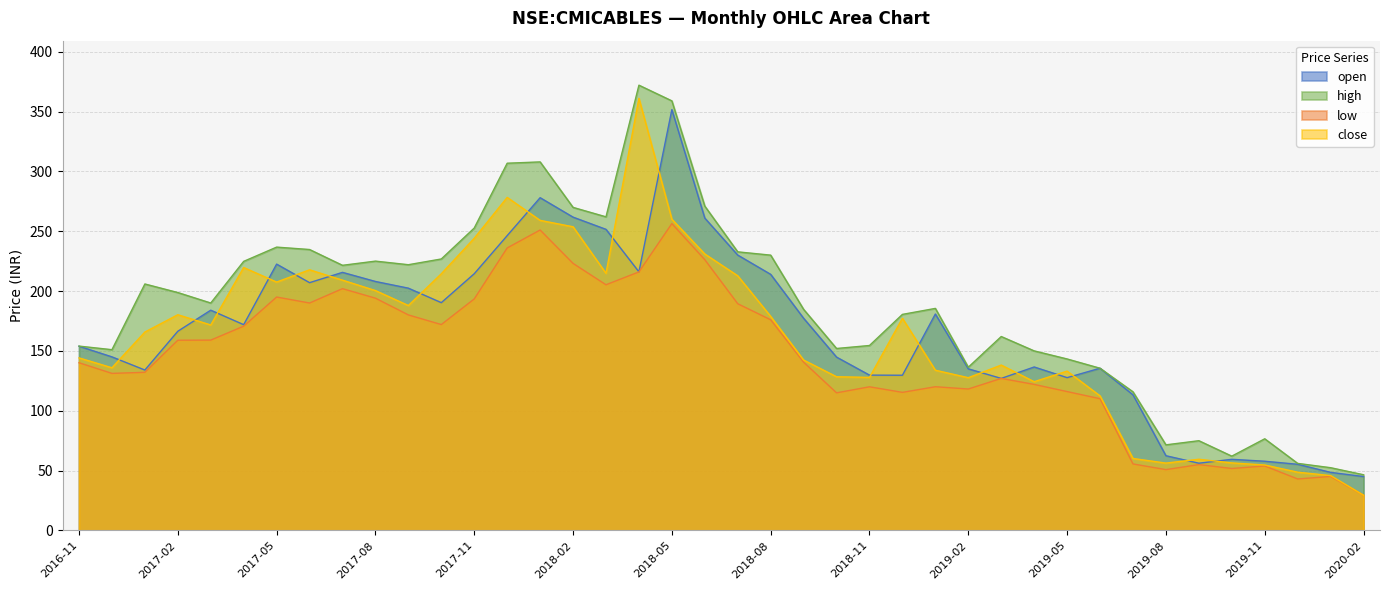

How many lines are shown in the chart?

4